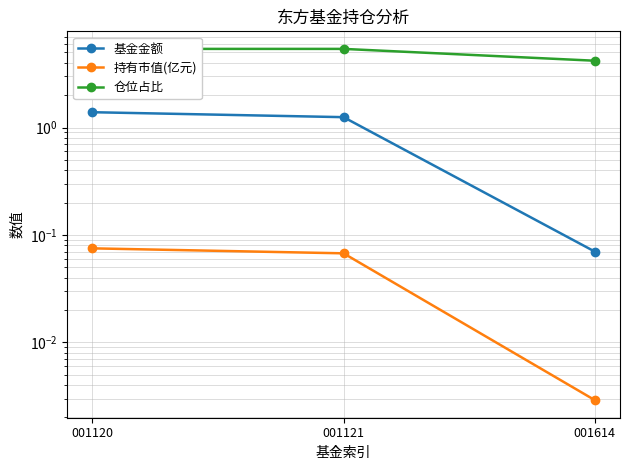

Does the chart have visible grid lines?

Yes